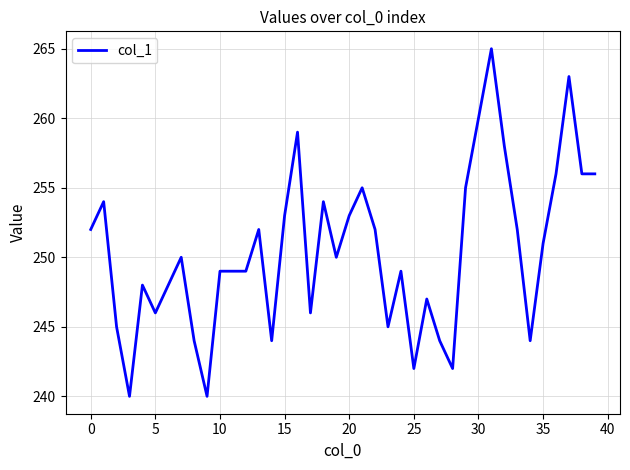

What is the maximum value shown in the chart?

265